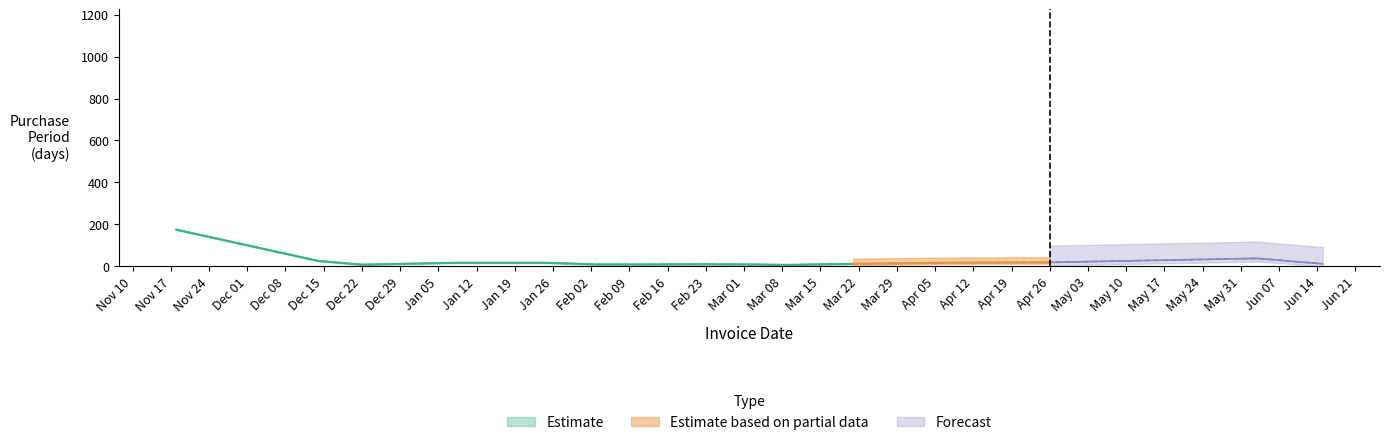

What is the value of the 13th point from the left?

19